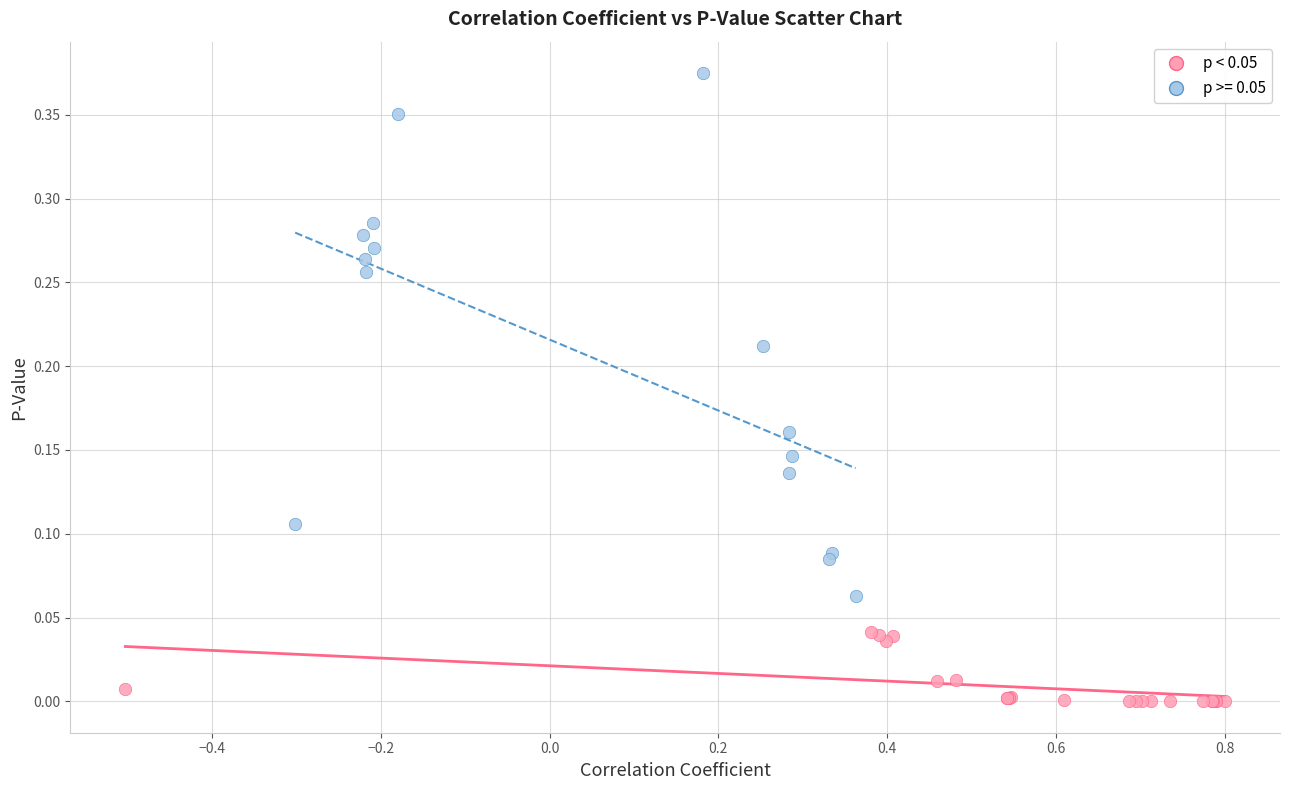

Which series reaches the minimum Y coordinate?

p < 0.05